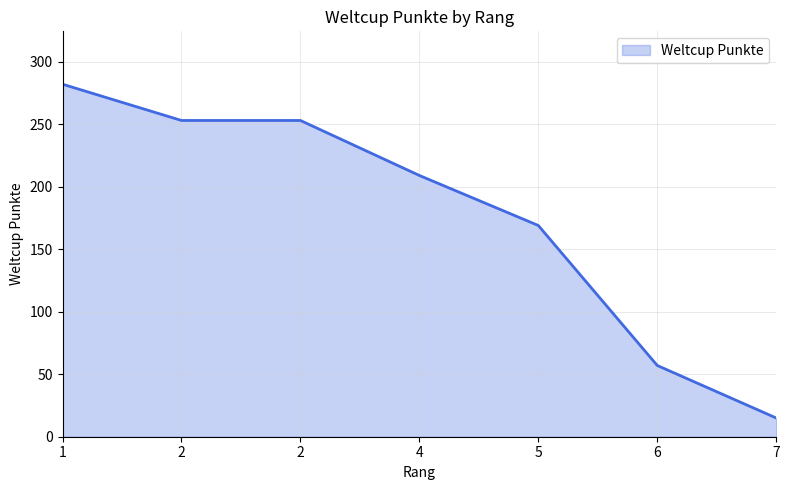

Reading left to right, list all the values displayed in this chart.

282	253	253	209	169	57	15